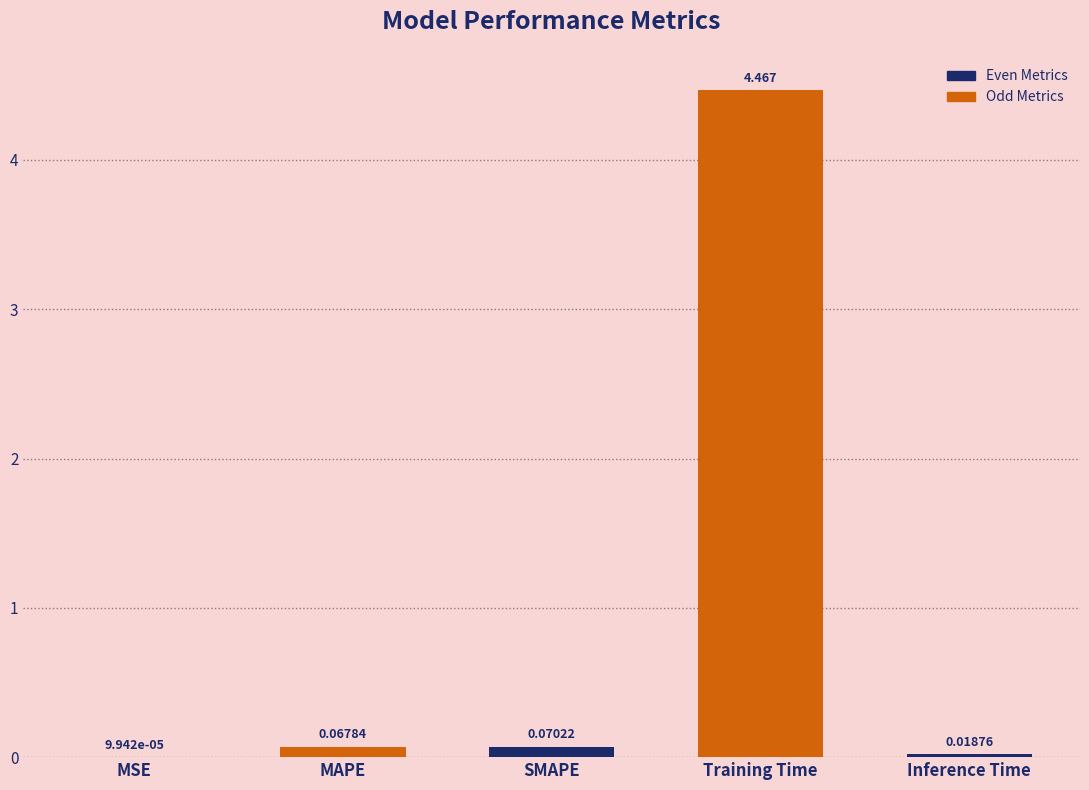

Count the number of data series in this chart.

1